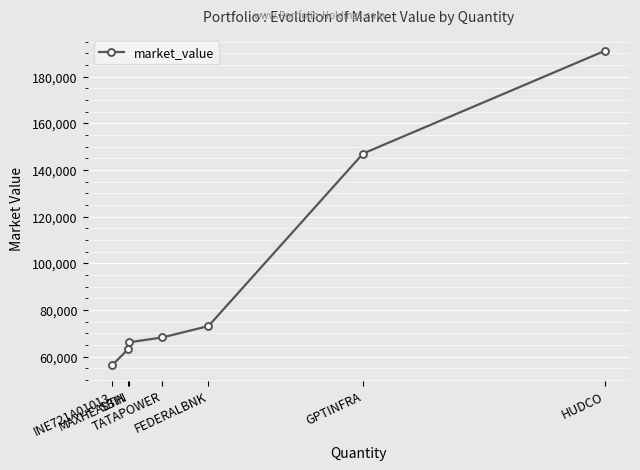

What is the approximate value at MAXHEALTH?

63074.0